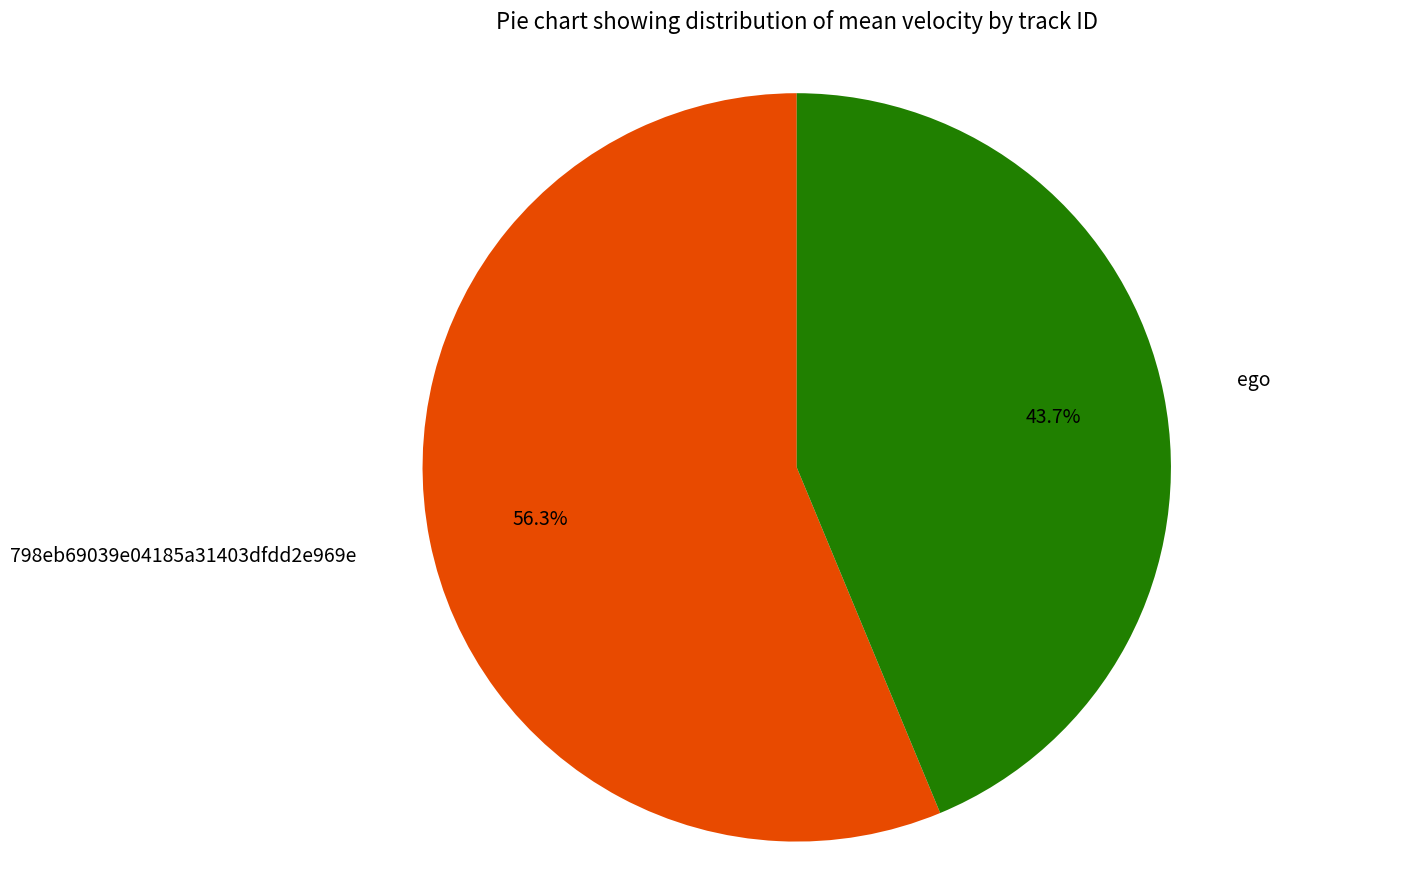

Which has a higher value, 798eb69039e04185a31403dfdd2e969e or ego?

798eb69039e04185a31403dfdd2e969e